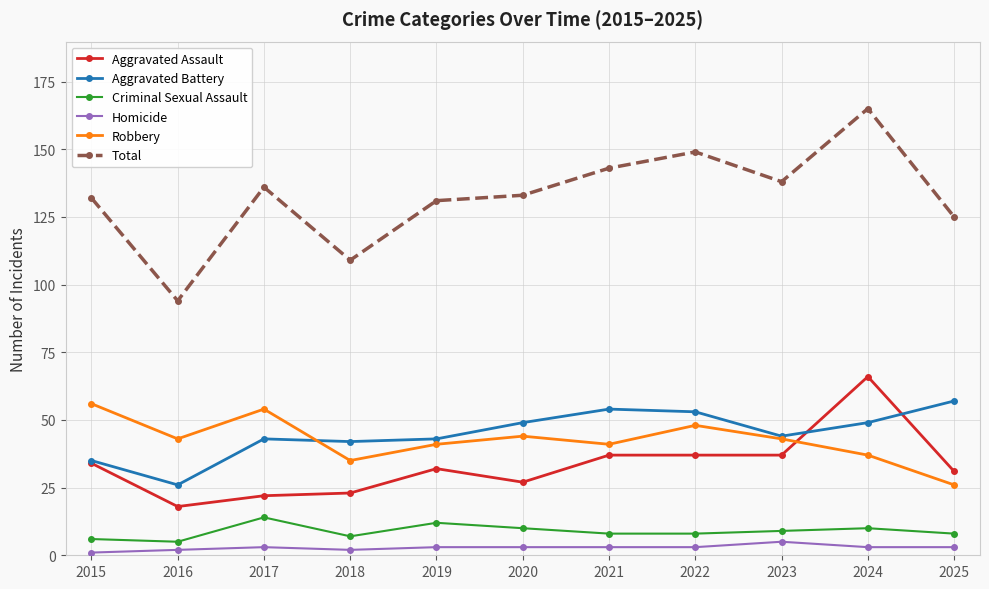

In Aggravated Battery, how many points are lower than both neighbors (excluding endpoints)?

3